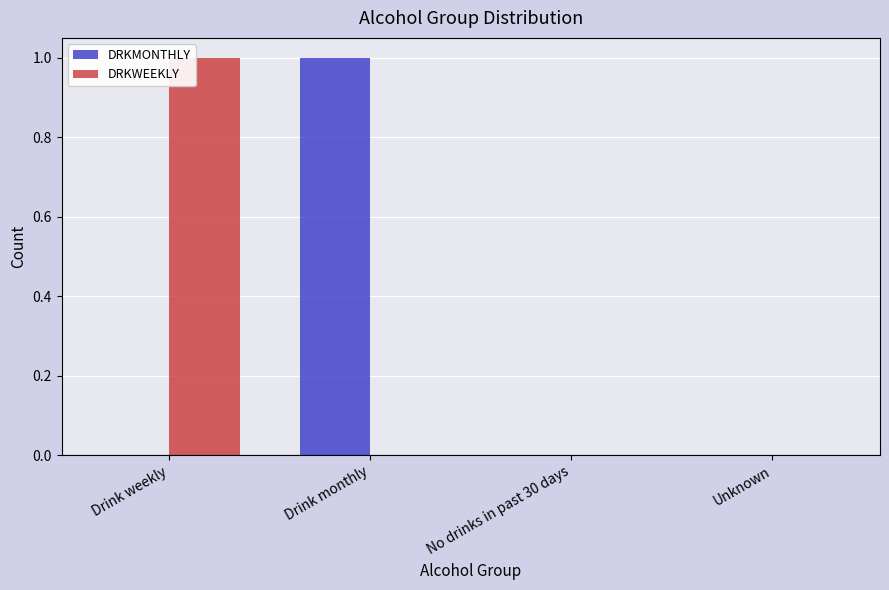

Between Drink weekly and No drinks in past 30 days, which series saw the biggest shift?

DRKWEEKLY